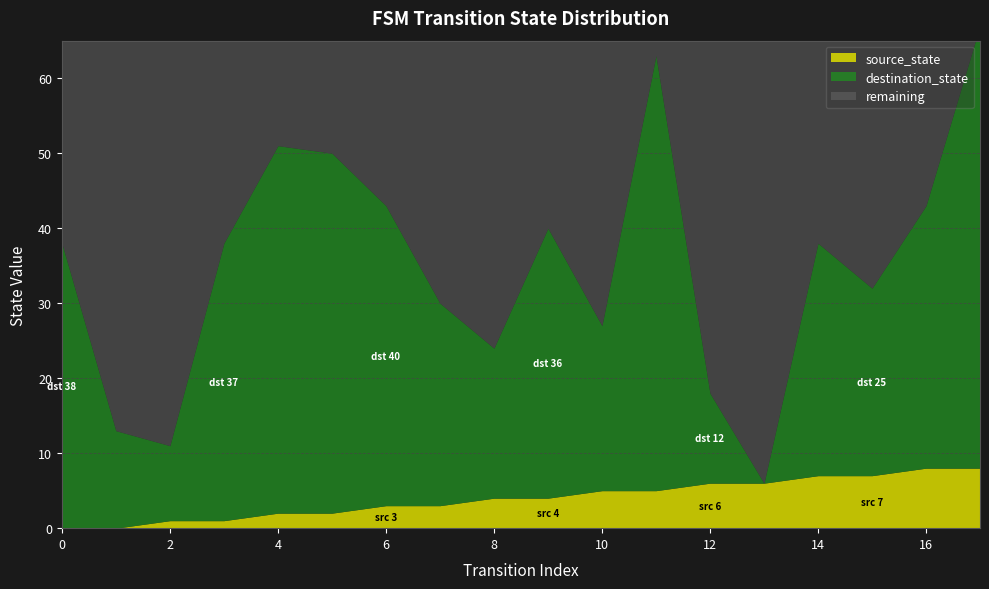

Which series changed the most between 3 and 9?

source_state